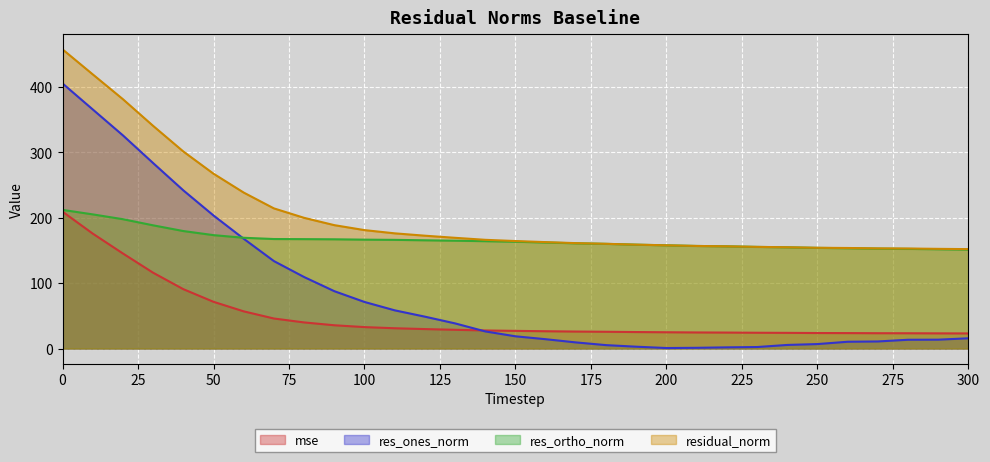

Which series has the largest total across all categories?

residual_norm